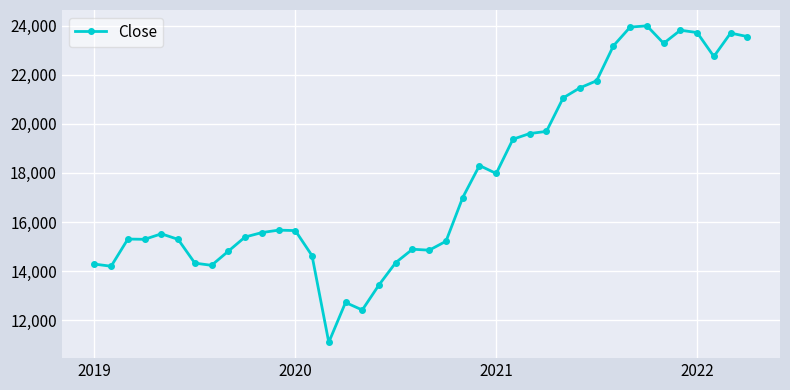

What is the value of the 11th point from the left?

15567.7